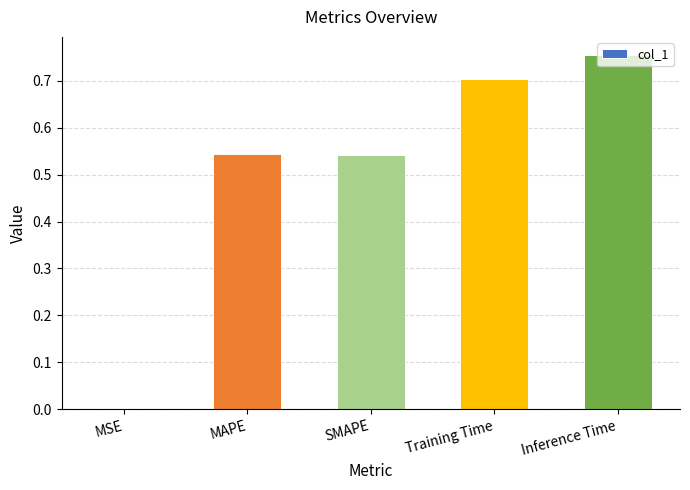

True or false: the data shows 0.7 at SMAPE.

False